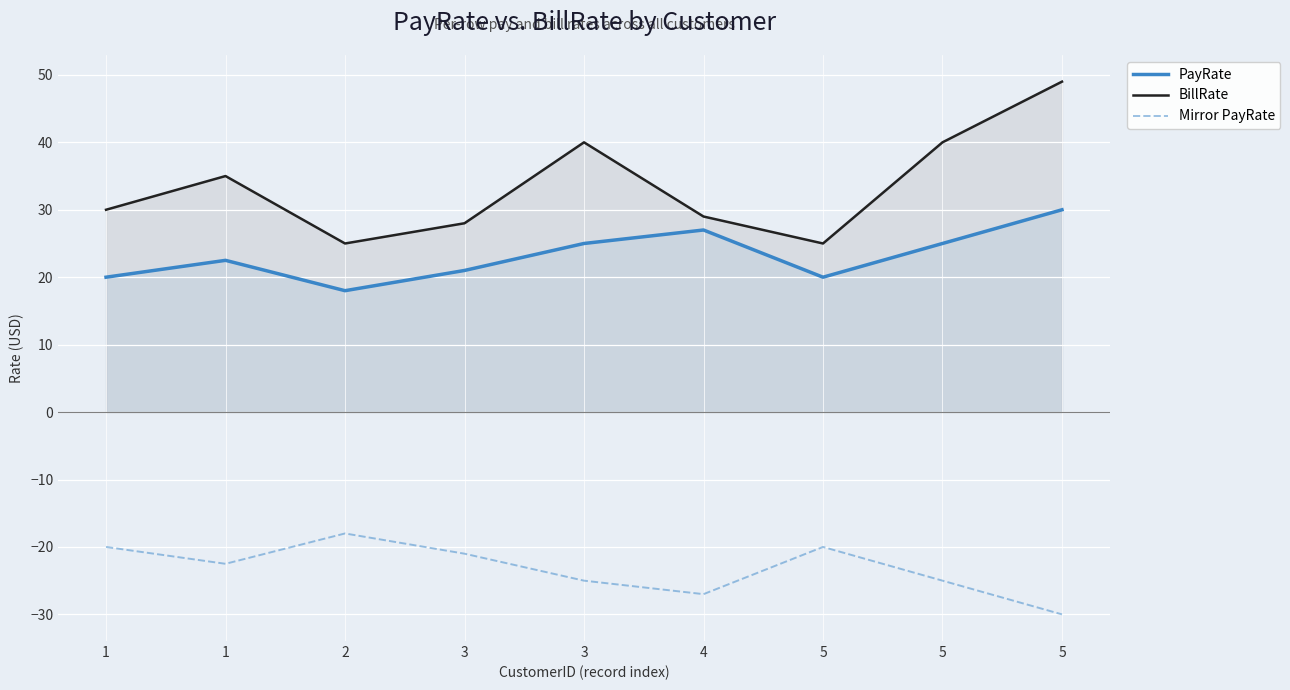

What is the difference between the second highest and minimum values in the BillRate series?

15.0